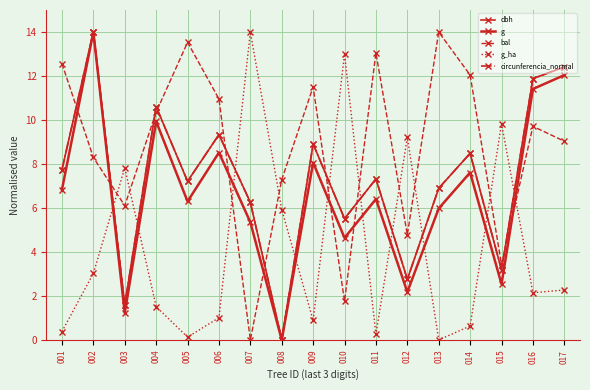

Reading right to left, extract all data points from this chart.

dbh: 12.4	11.9	3.2	8.5	6.9	2.8	7.3	5.5	8.9	0.0	6.3	9.3	7.2	10.6	1.6	14.0	7.7
g: 12.0	11.4	2.5	7.6	6.0	2.2	6.4	4.6	8.1	0.0	5.4	8.5	6.3	9.9	1.2	14.0	6.8
bal: 9.0	9.7	3.4	12.0	14.0	4.8	13.1	1.8	11.5	7.3	0.0	11.0	13.5	10.4	6.1	8.3	12.6
g_ha: 2.3	2.1	9.8	0.6	0.0	9.2	0.3	13.0	0.9	5.9	14.0	1.0	0.1	1.5	7.8	3.0	0.4
circunferencia_normal: 12.4	11.9	3.2	8.5	6.9	2.8	7.3	5.5	8.9	0.0	6.3	9.3	7.2	10.6	1.6	14.0	7.7